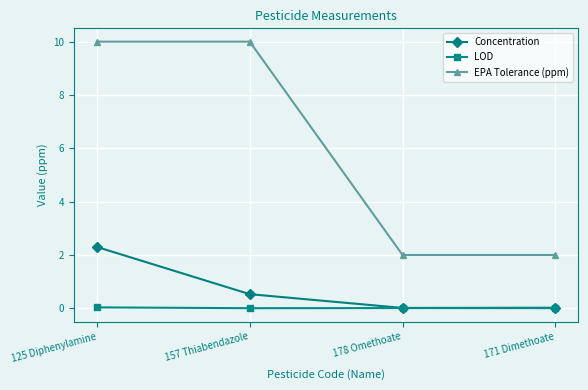

Which series has the widest spread of values?

EPA Tolerance (ppm)